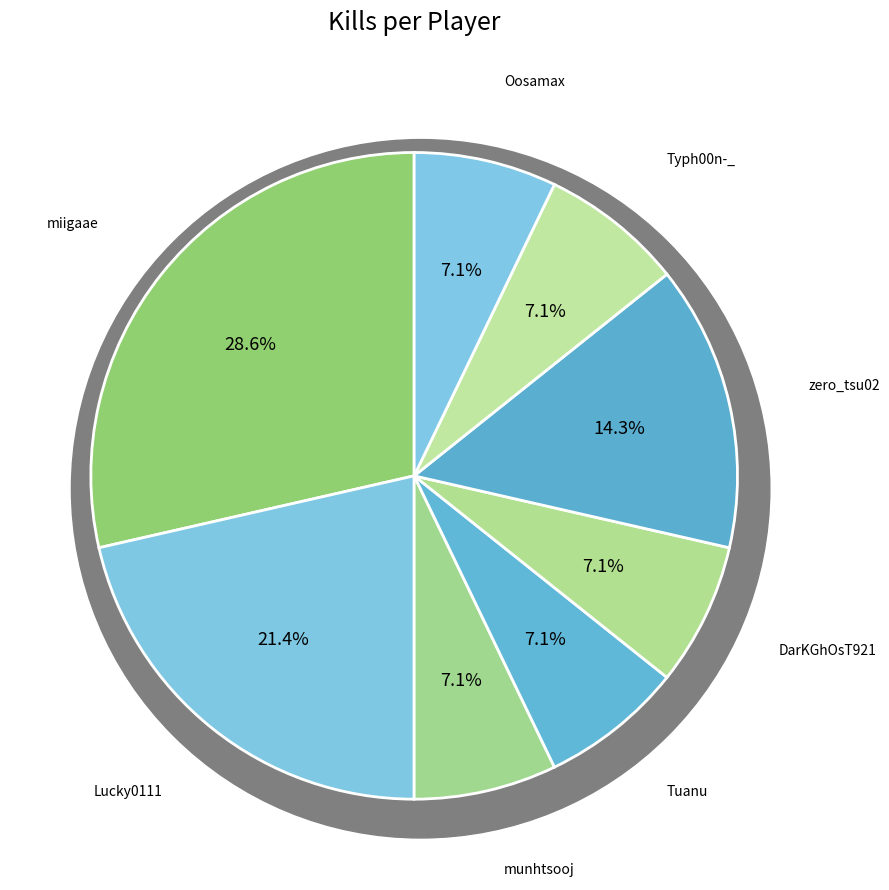

Rank the categories by value from highest to lowest.

miigaae, Lucky0111, zero_tsu02, munhtsooj, Tuanu, DarKGhOsT921, Typh00n-_, Oosamax